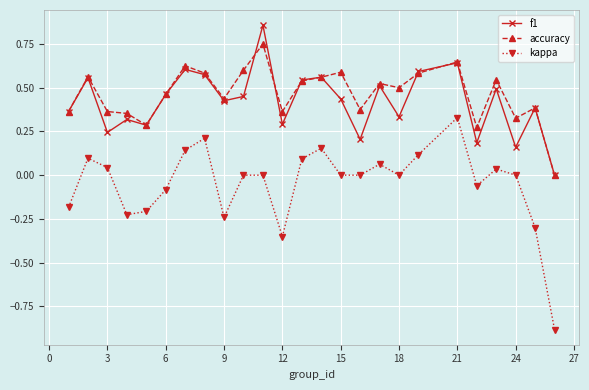

True or false: f1 and kappa intersect in this chart.

False